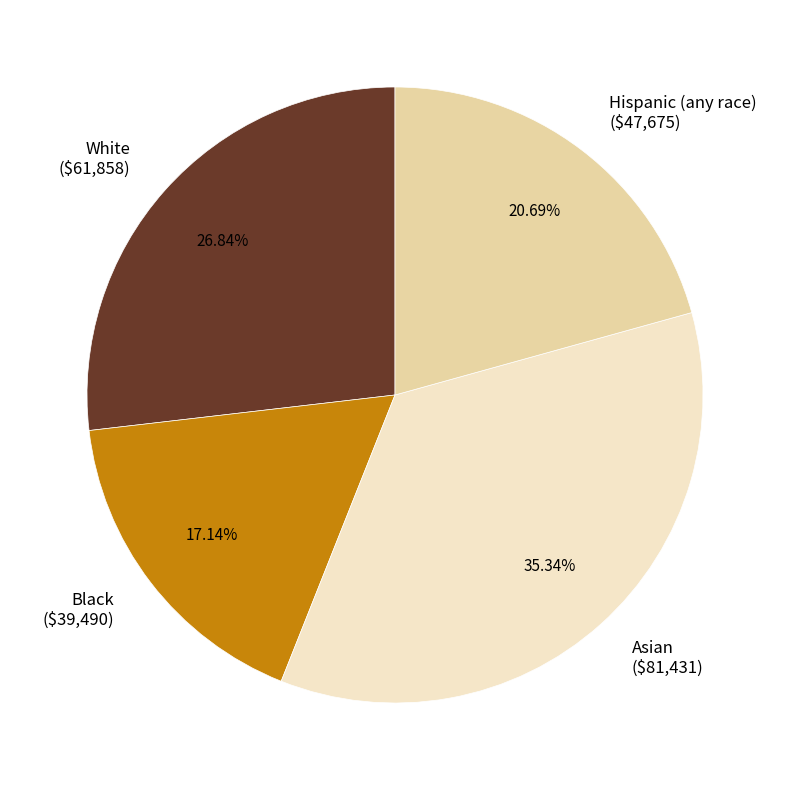

To the nearest percent, what percentage of the pie is White?

27%